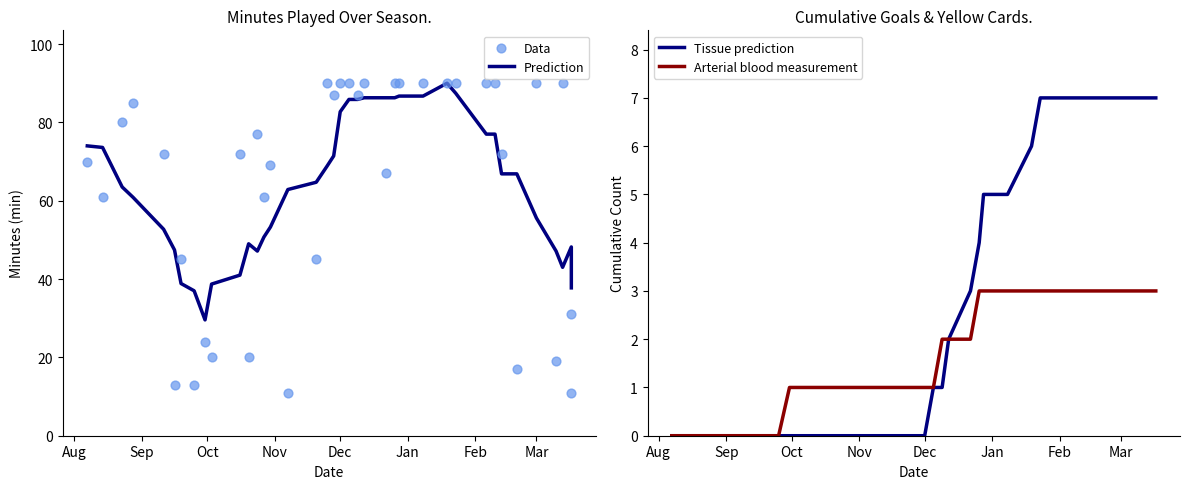

Which series has the largest Y range (max minus min)?

Data